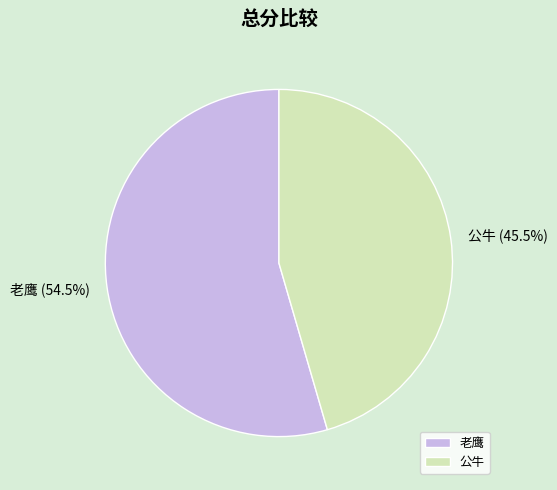

Which has a higher value, 公牛 or 老鹰?

老鹰